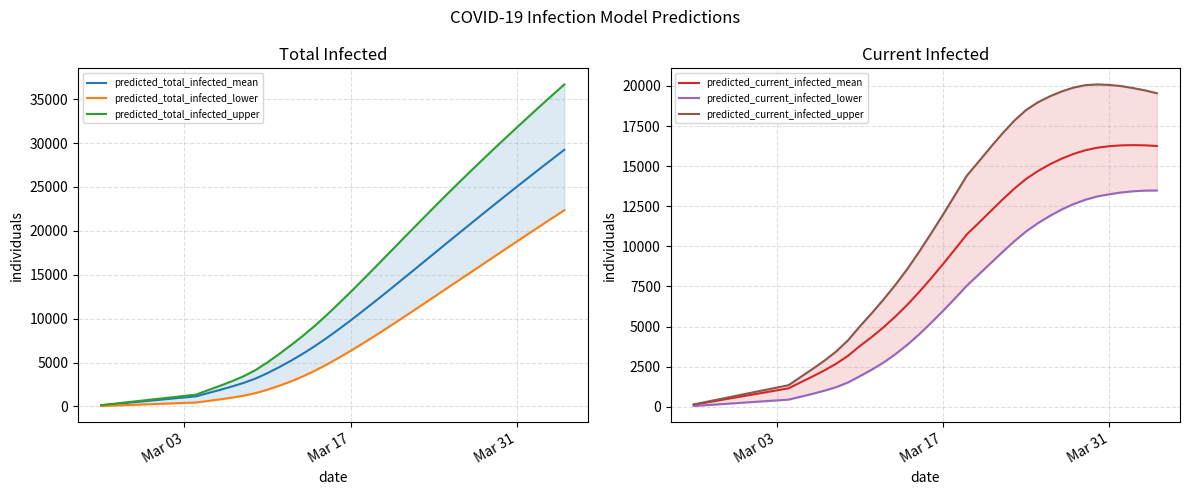

True or false: predicted_total_infected_mean and predicted_total_infected_upper cross at least once.

False